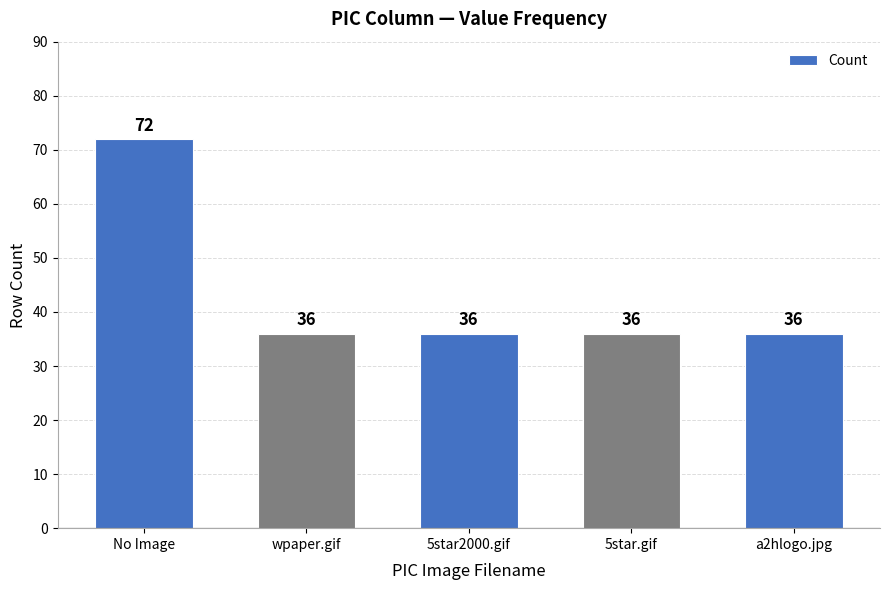

What is the smallest value displayed?

36